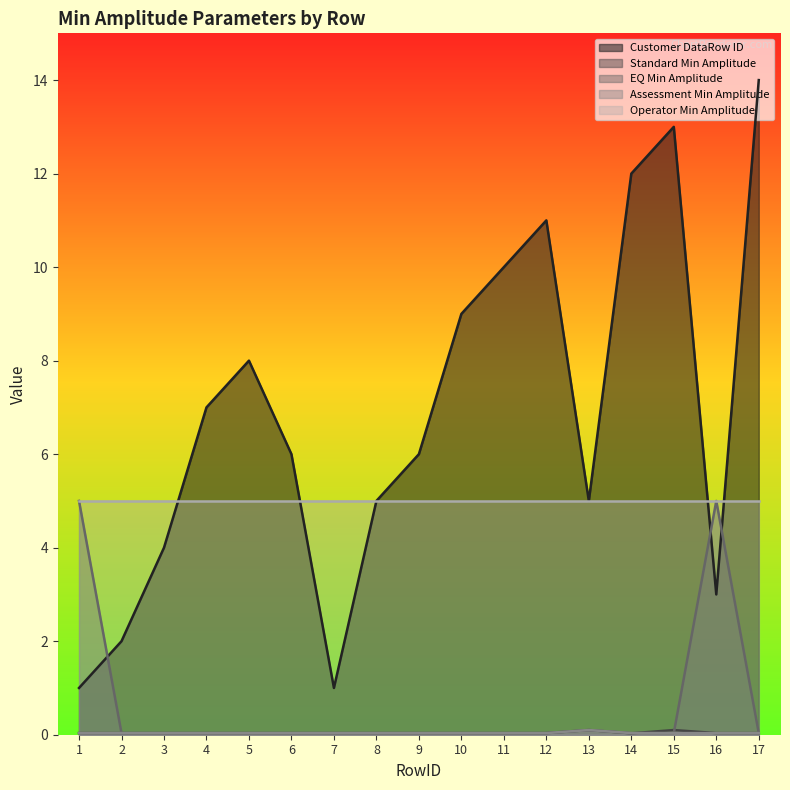

True or false: EQ Min Amplitude has more than 0 interior local peaks.

True